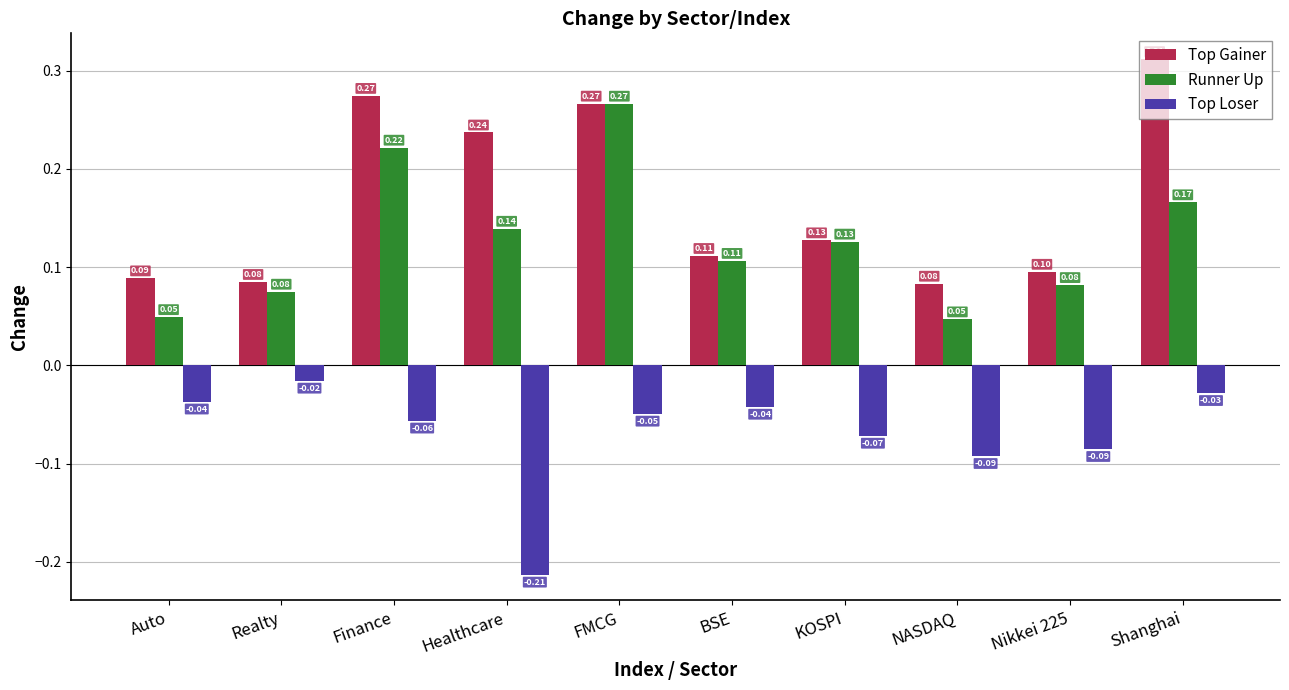

Which series changed the most between Realty and Finance?

Top Gainer